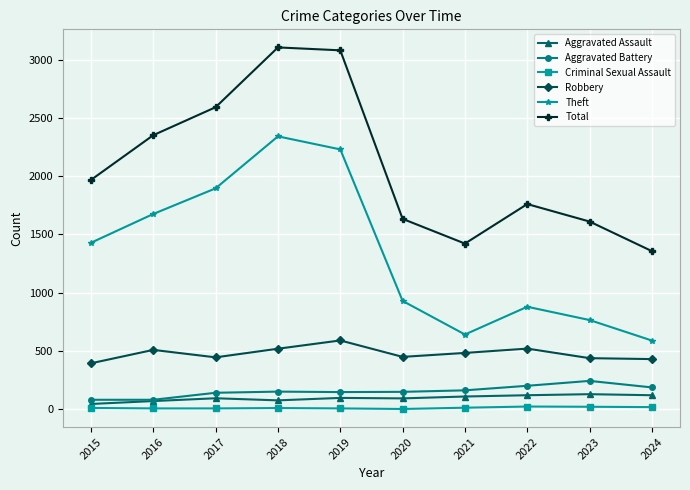

Between 2019 and 2024, which series saw the biggest shift?

Total